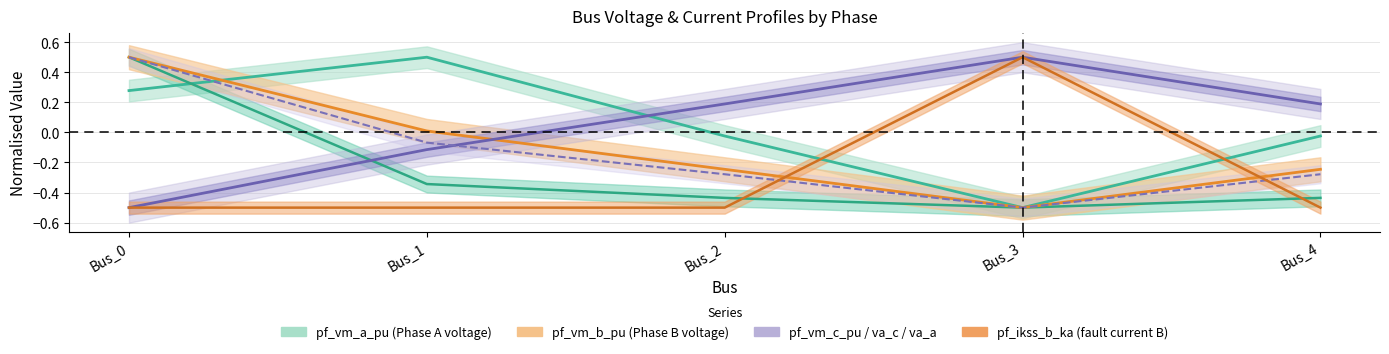

What is the value of the pf_va_c_degree point at the 5th from the left?

0.2